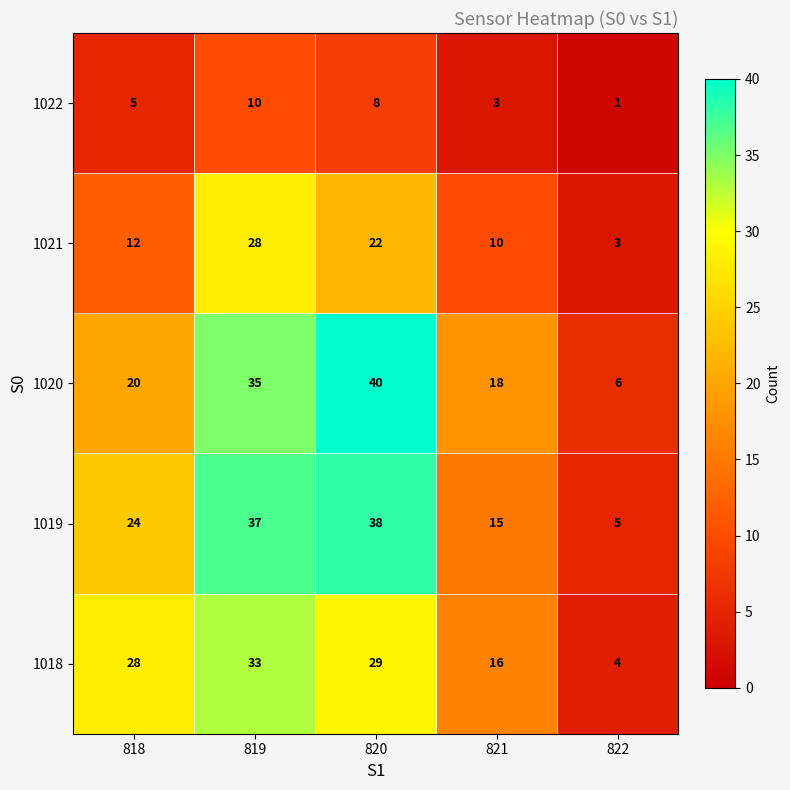

What is the smallest value displayed?

1